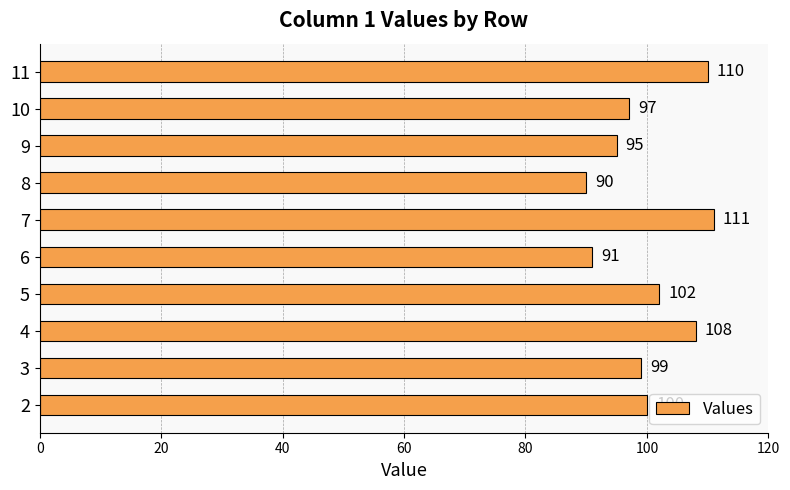

Approximately how many times larger is the value at 8 compared to 9?

0.9